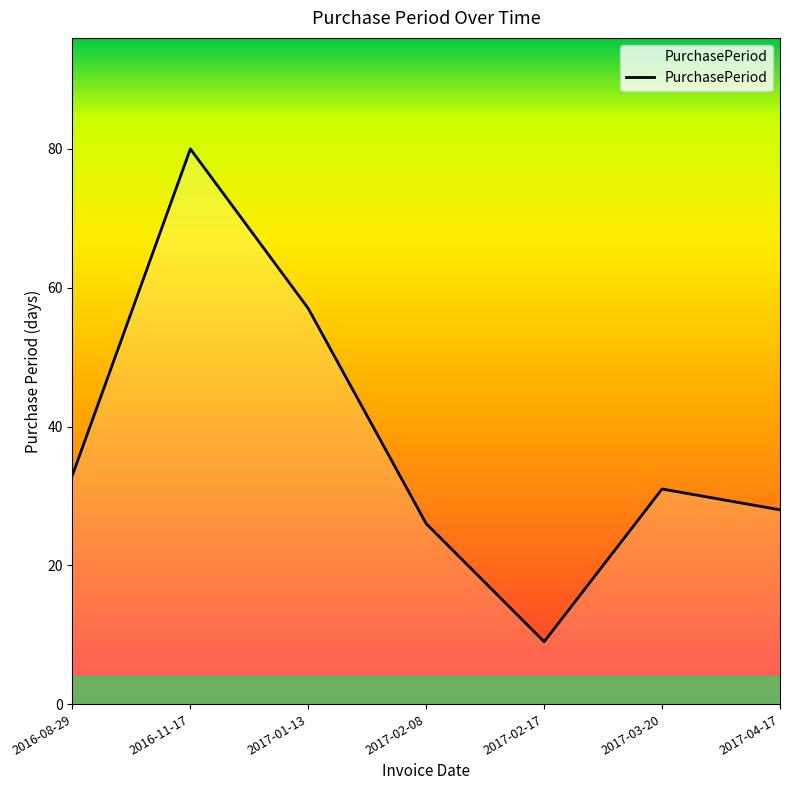

Reading left to right, transcribe all the data shown in this chart.

2016-08-29=33	2016-11-17=80	2017-01-13=57	2017-02-08=26	2017-02-17=9	2017-03-20=31	2017-04-17=28